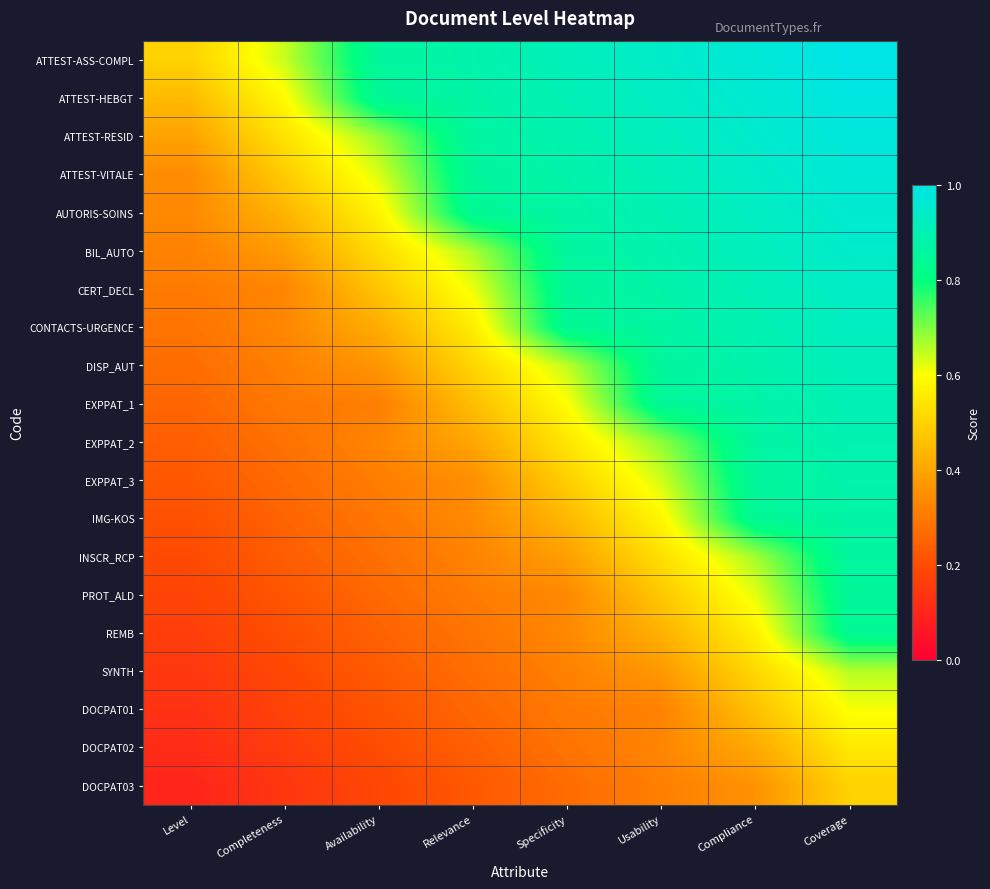

Between Availability and Specificity, which is larger?

Specificity